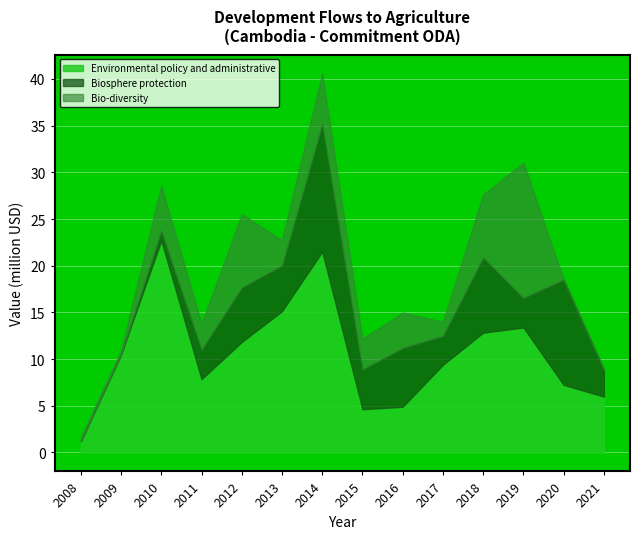

After their last crossing, which series has the higher values: Environmental policy and administrative or Biosphere protection?

Environmental policy and administrative